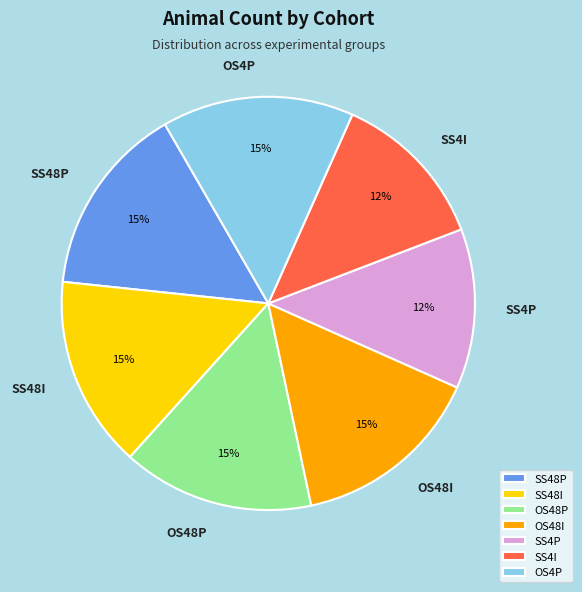

What is the ratio of the value at SS4I to the value at OS48P?

0.8